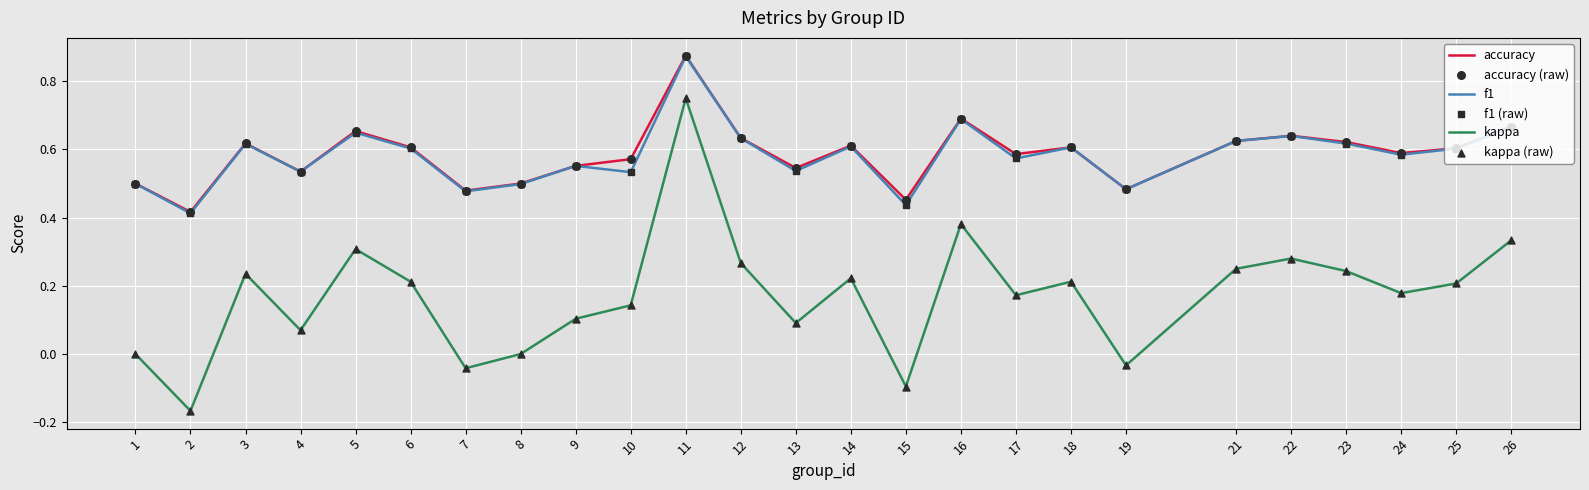

What is the total value across all series at 17?

1.3